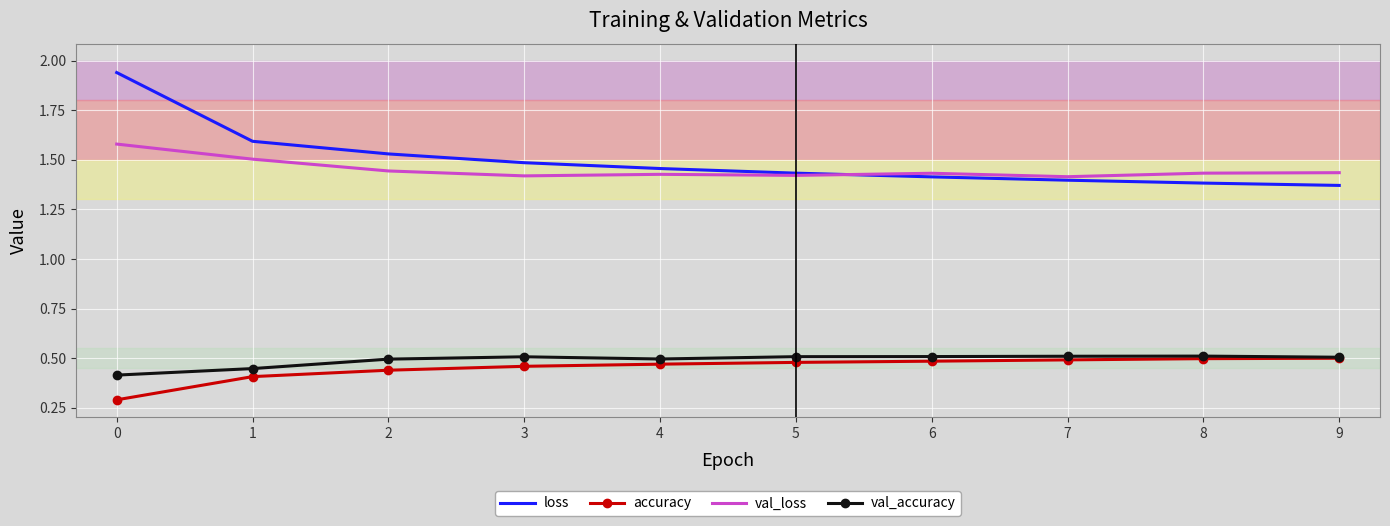

Which series has the widest spread of values?

loss